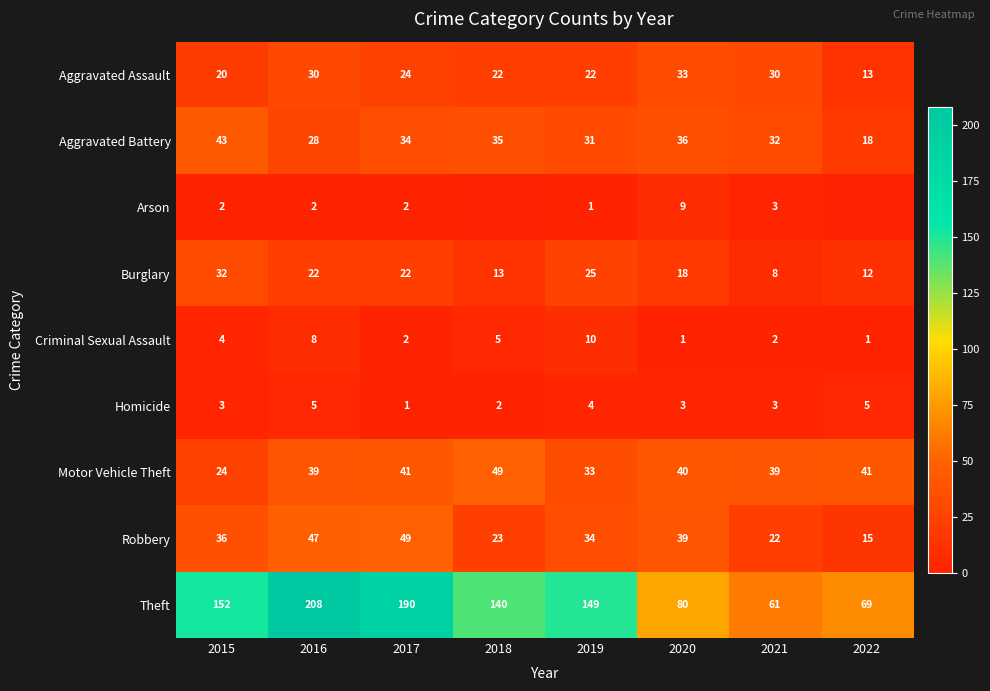

Between 2016 and 2017, which series saw the biggest shift?

Theft